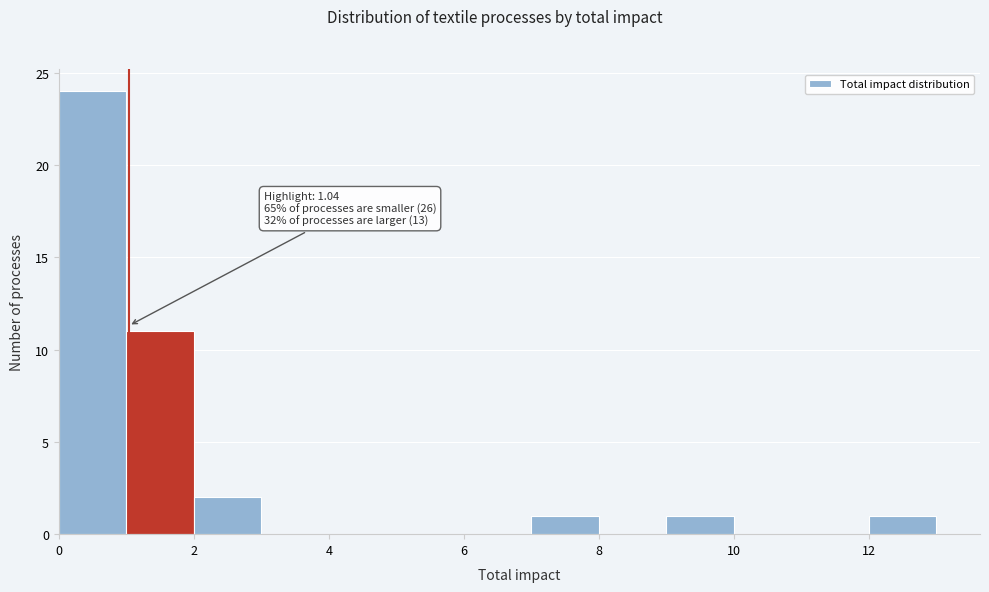

Which range on the x-axis has the tallest bar?

0 to 1